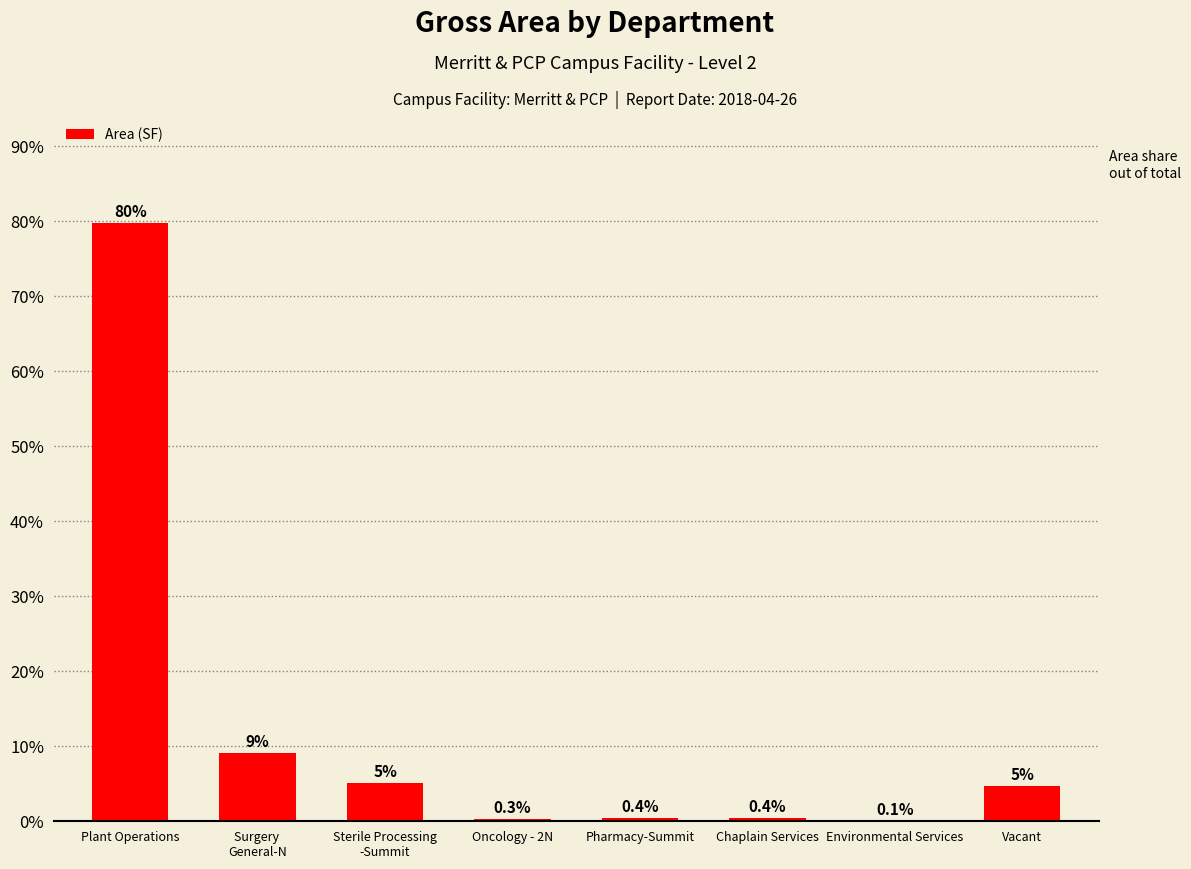

Is it true that the value at Plant Operations is 109.6?

False